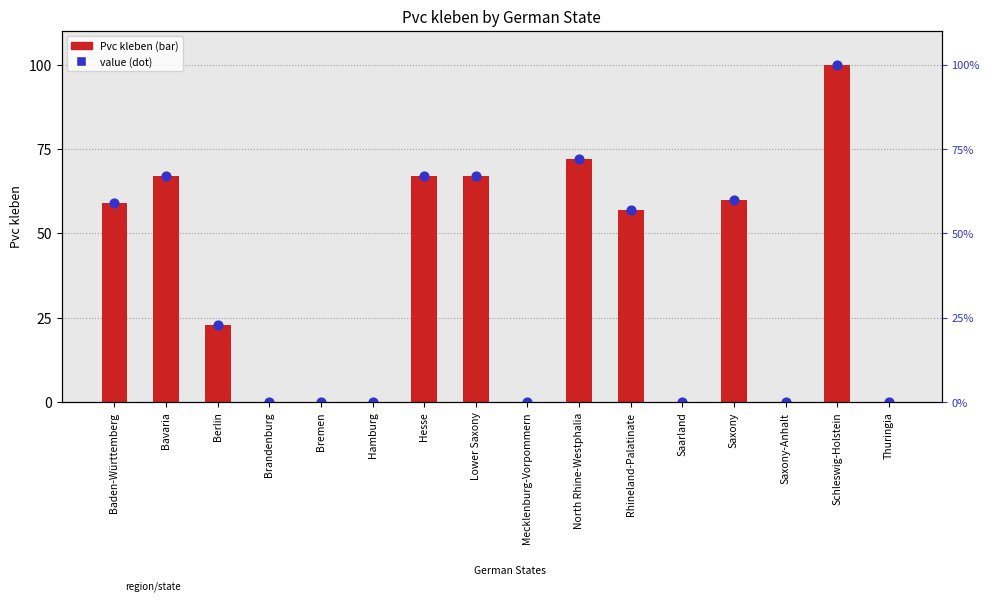

At how many categories does at least one series exceed 26?

8